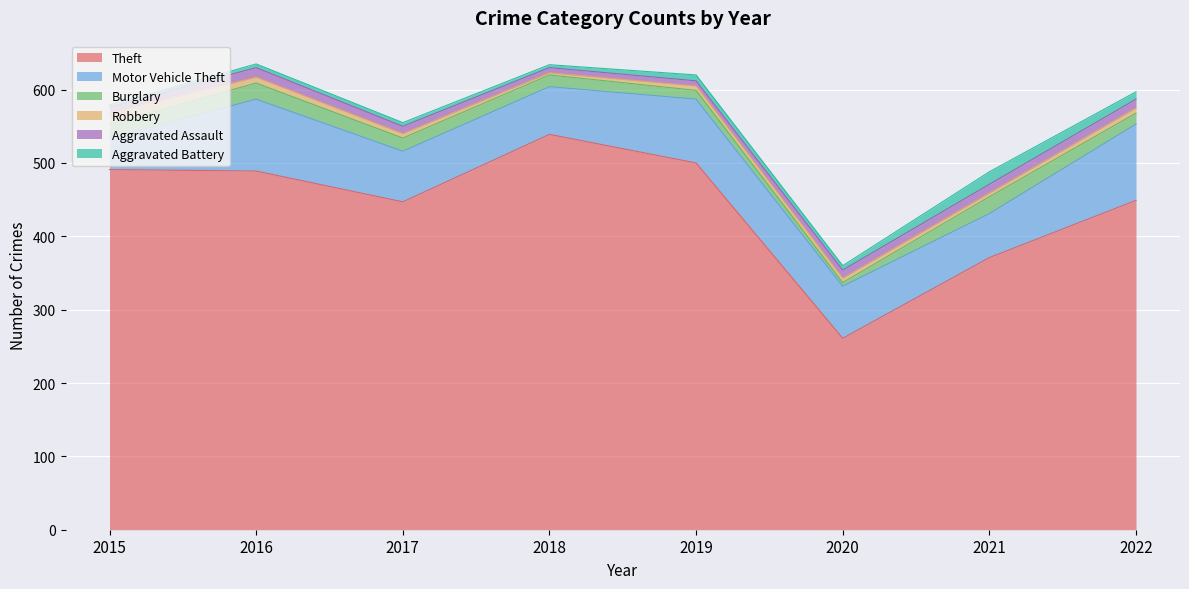

Where is Theft nearest to the value 400?

2021